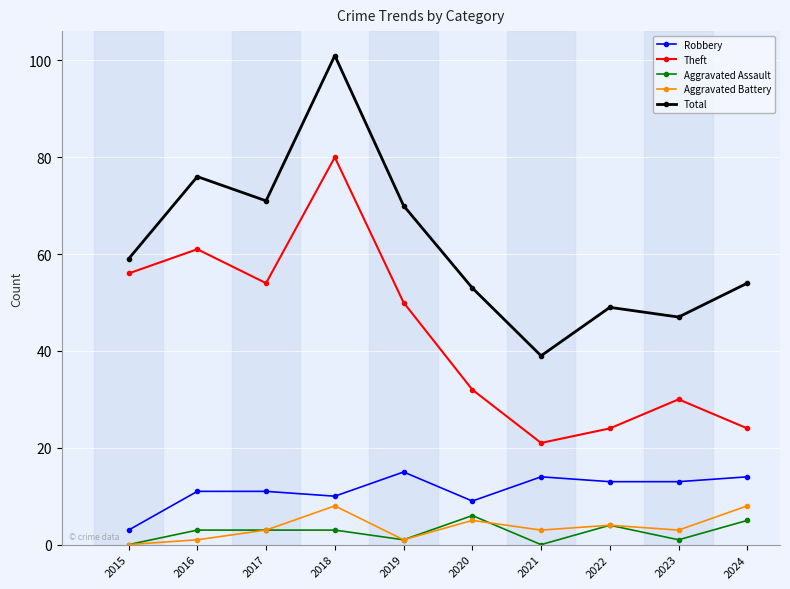

At 2023, list the series in order from smallest to largest.

Aggravated Assault, Aggravated Battery, Robbery, Theft, Total